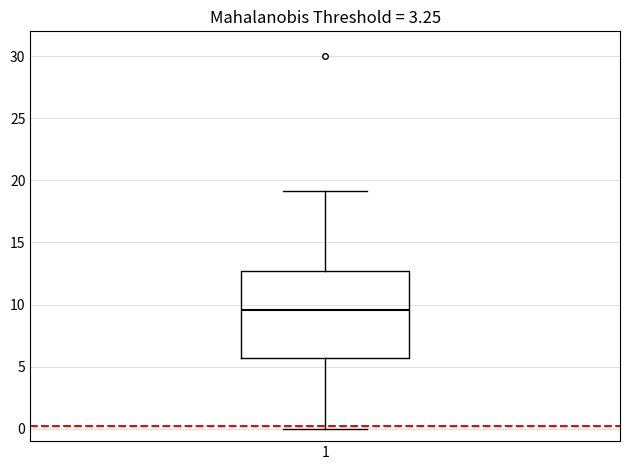

Transcribe this box plot: give where the median line is, the range the box spans, and where the two whiskers end, as read against the y-axis. The values are not printed on the chart, so give them approximately, as read against the axis.

median 9.5, box 5.5 to 12.5, whiskers 0.0 to 19.0